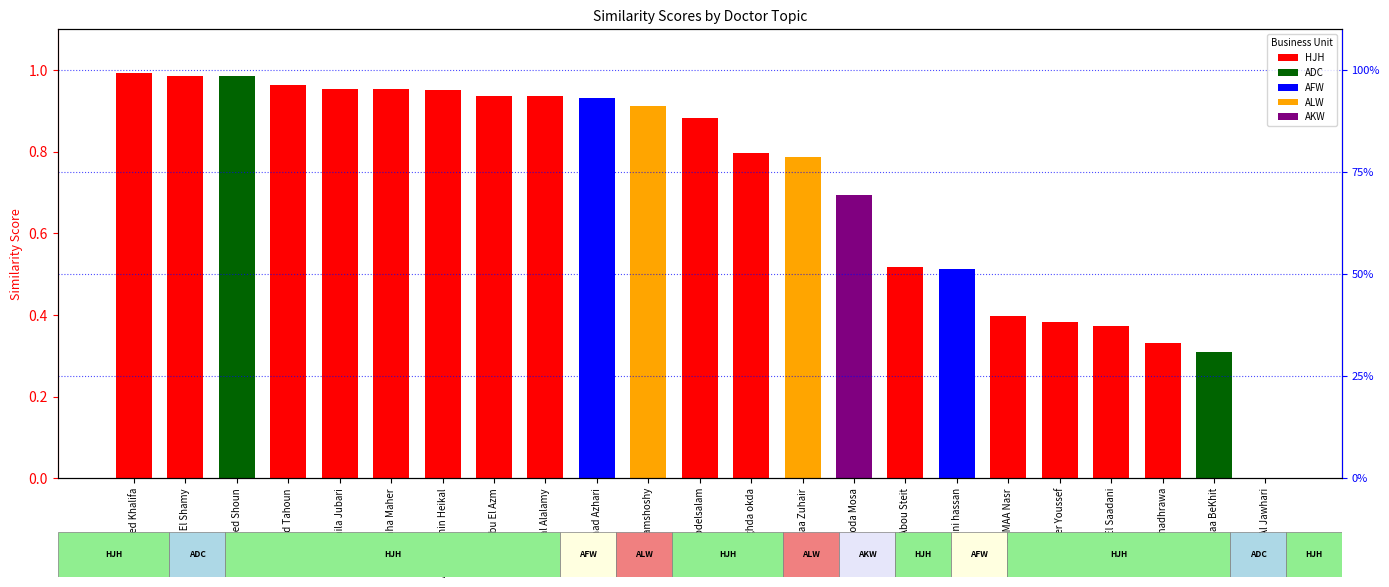

What is the maximum value shown in the chart?

1.0